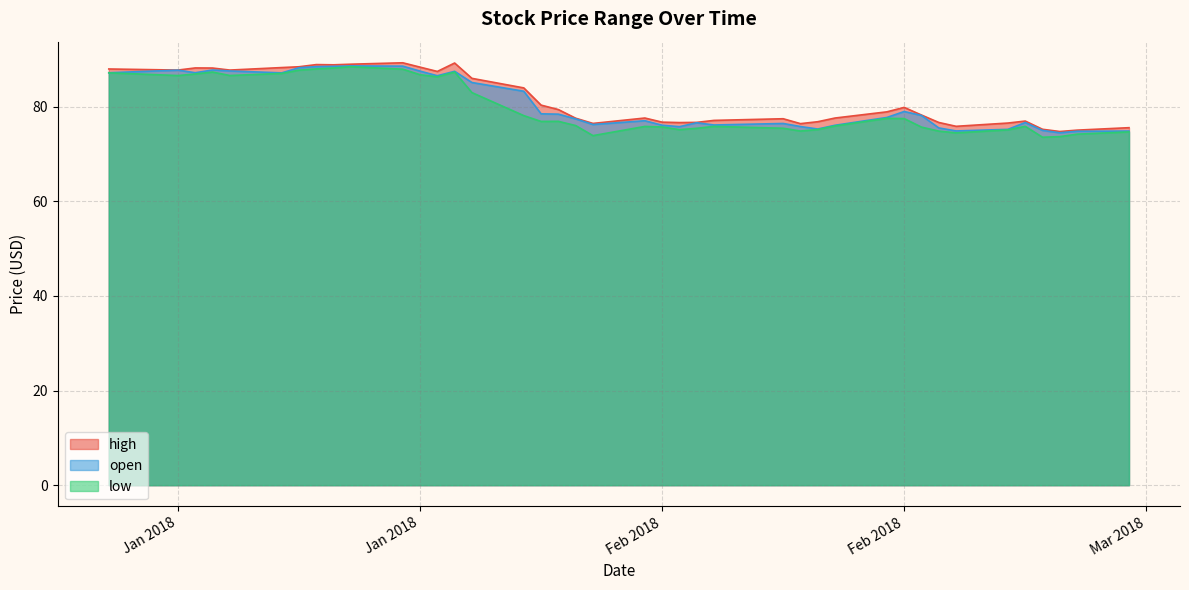

What is the label of the 20th point from the left?

2018-02-12